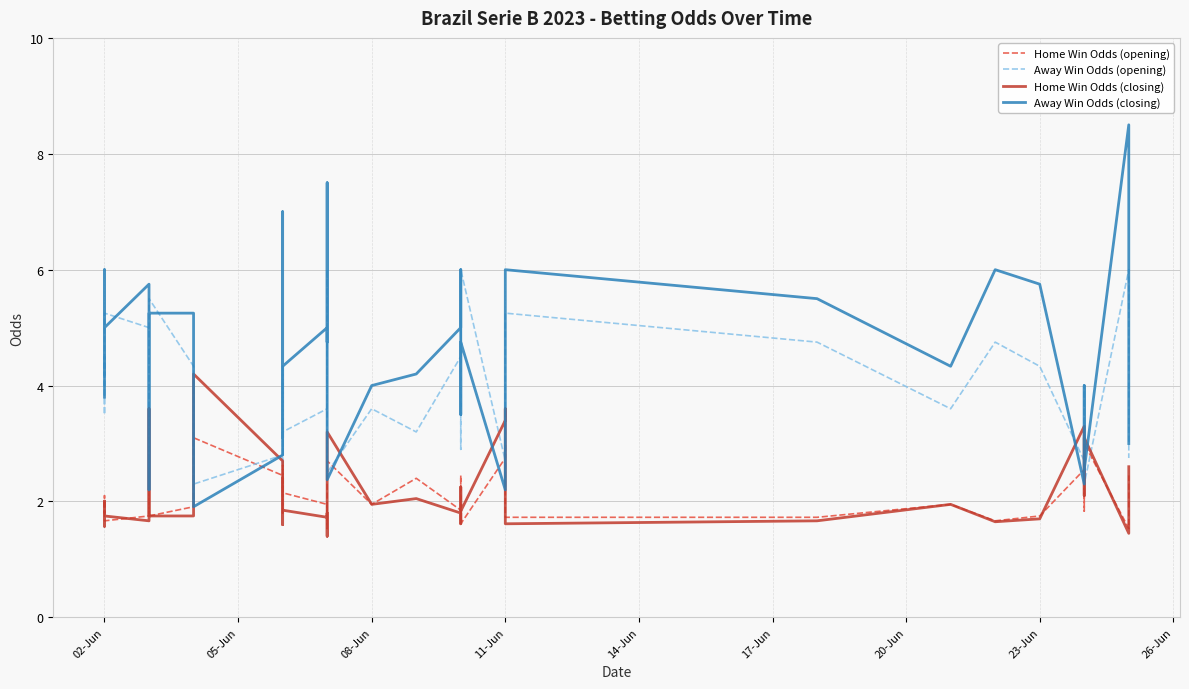

What is the average value of the Home Win Odds (opening) series?

2.1